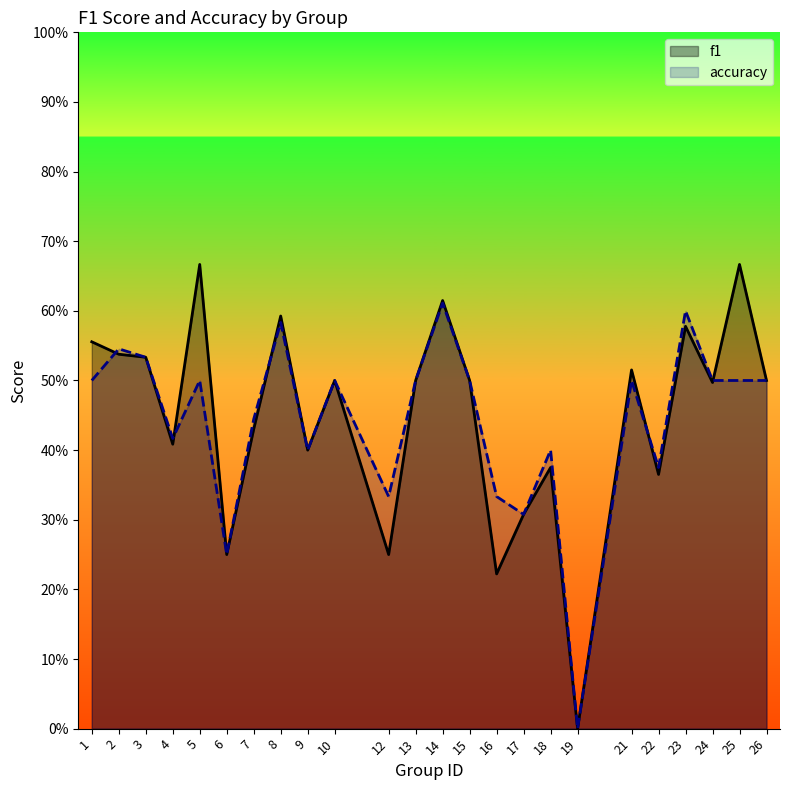

Where is f1 nearest to the value 0?

19